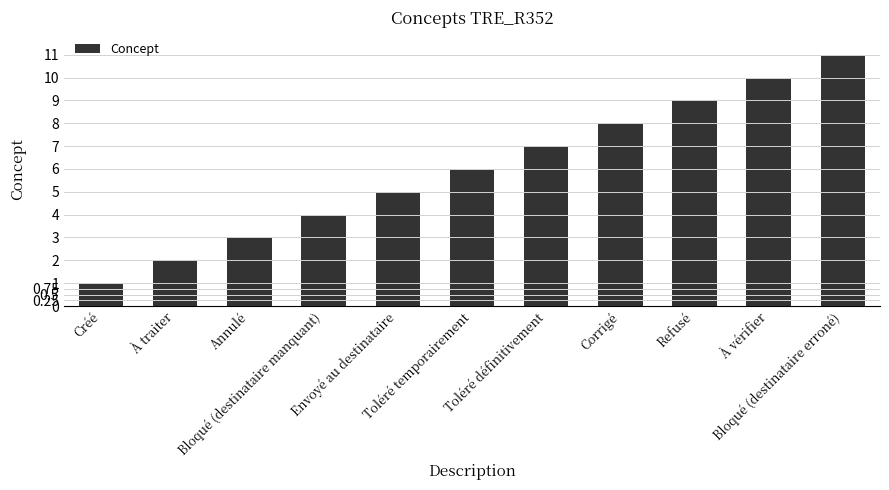

What is the label of the 7th bar from the right?

Envoyé au destinataire